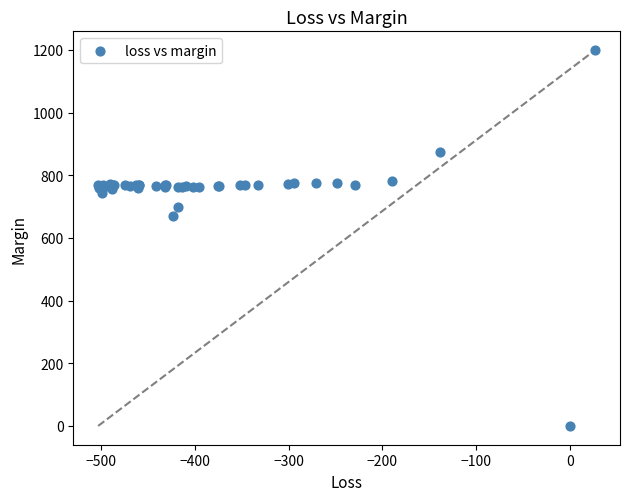

What Y value in the scatter plot is closest to 599?

669.1